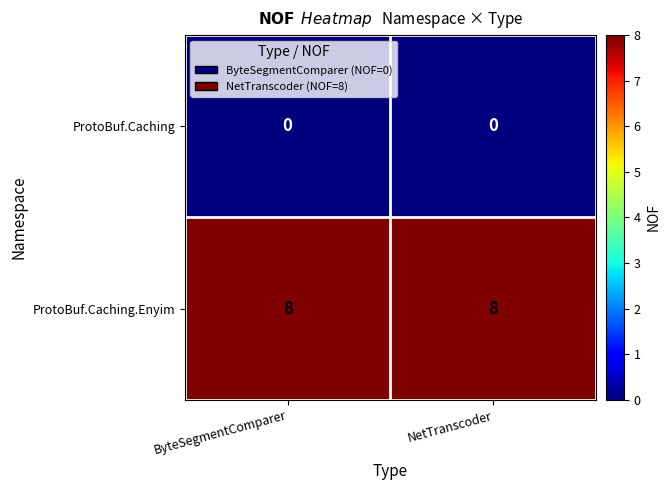

At how many categories does at least one series exceed 7?

2